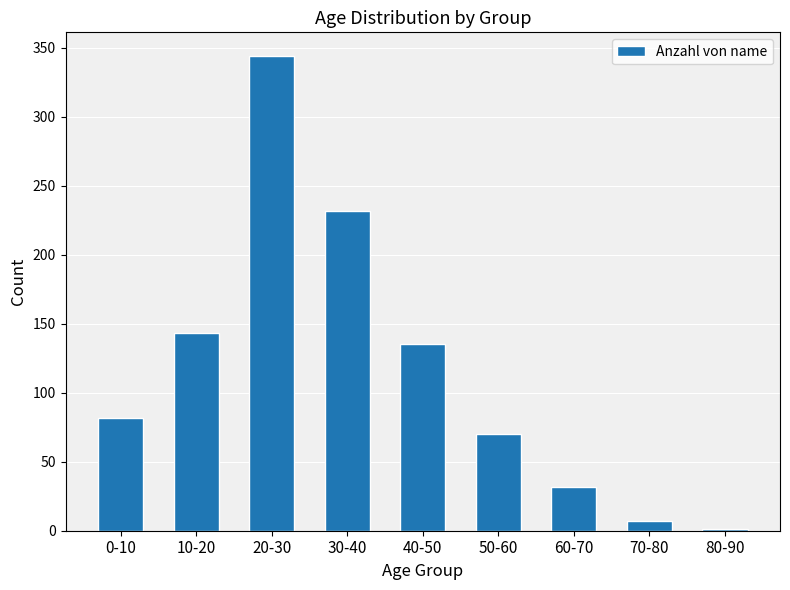

True or false: the data shows 143 at 10-20.

True